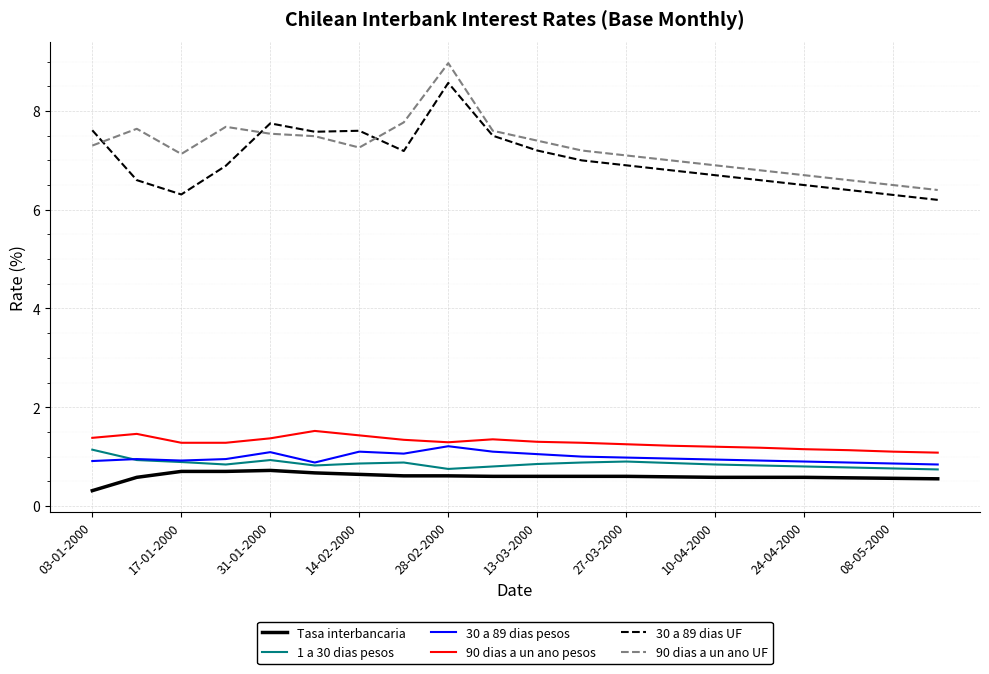

What is the minimum value for 30 a 89 dias UF?

6.2